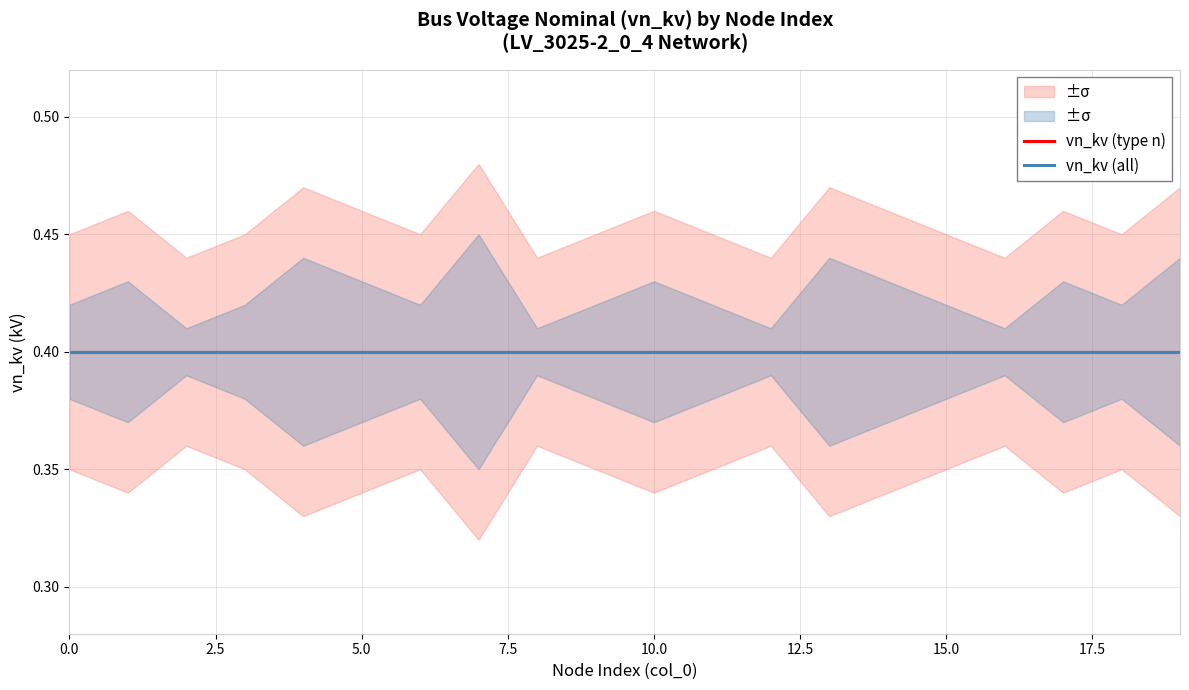

What is the sum of all vn_kv2 values?

8.0